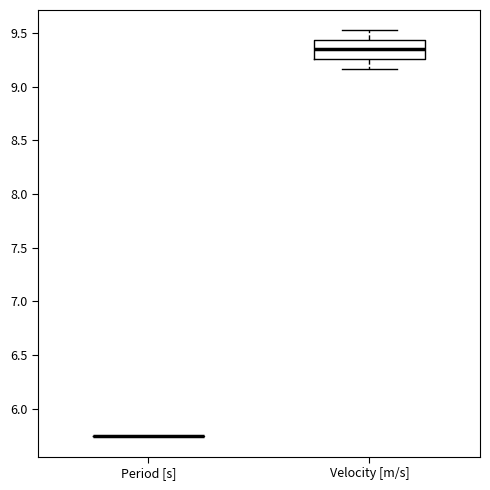

Which box is the tallest, from its lower edge to its upper edge?

Velocity [m/s]